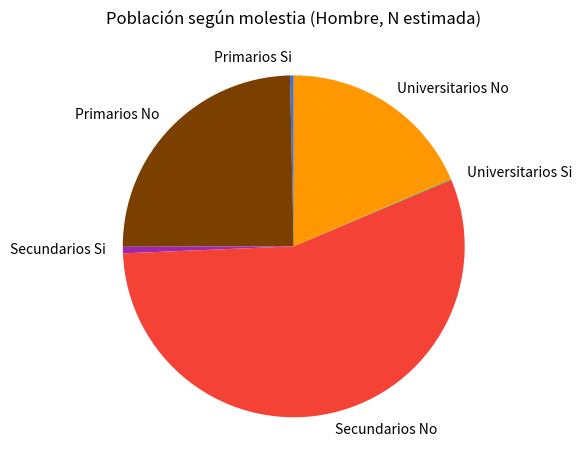

Is it true that Primarios No is 14% of the pie?

False